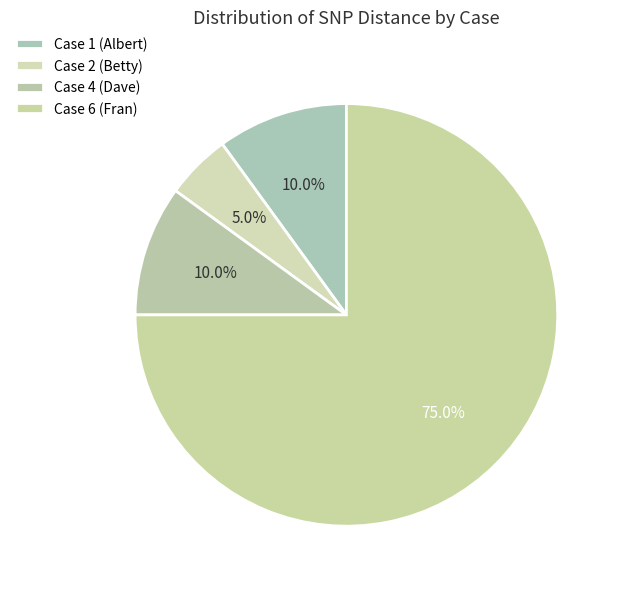

How many slices are in this pie chart?

4